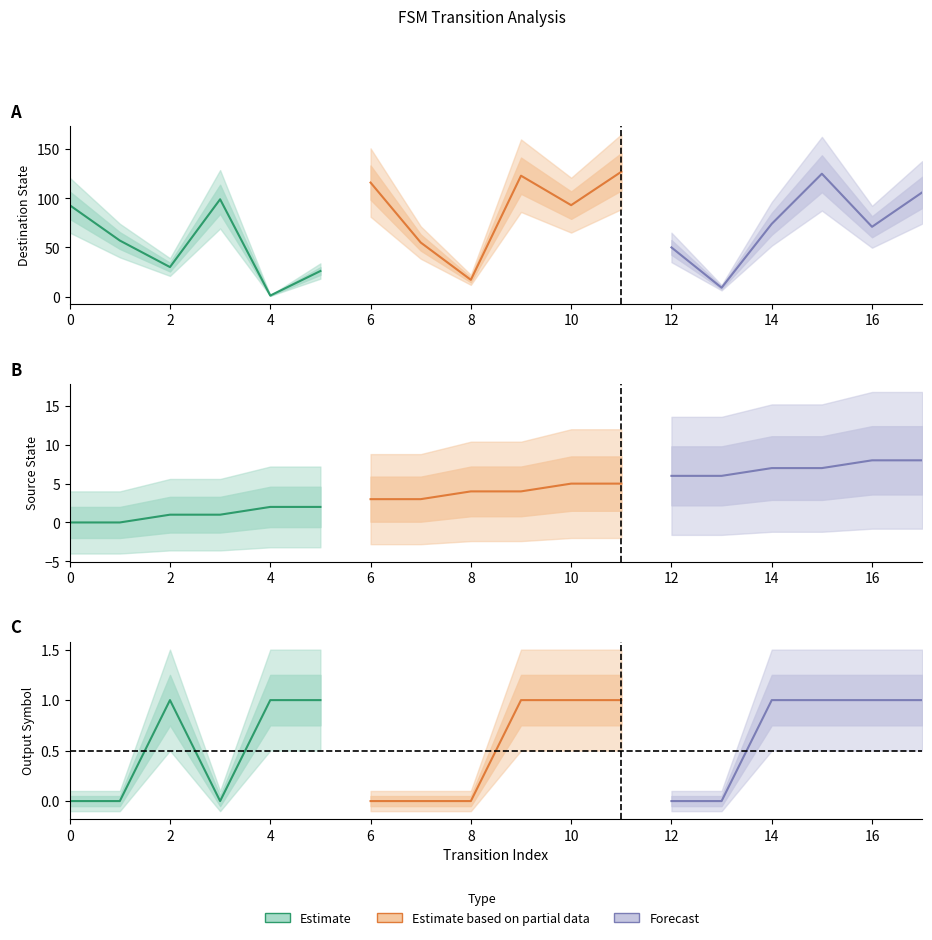

Reading right to left, extract all data points from this chart.

Estimate: 1	1	0	1	0	0
Partial data: 1	1	1	0	0	0
Forecast: 1	1	1	1	0	0